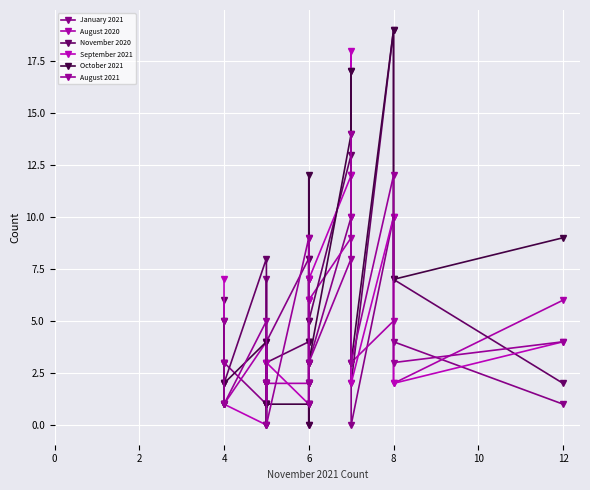

Which series ends up on top after the final intersection of October 2021 and January 2021?

January 2021